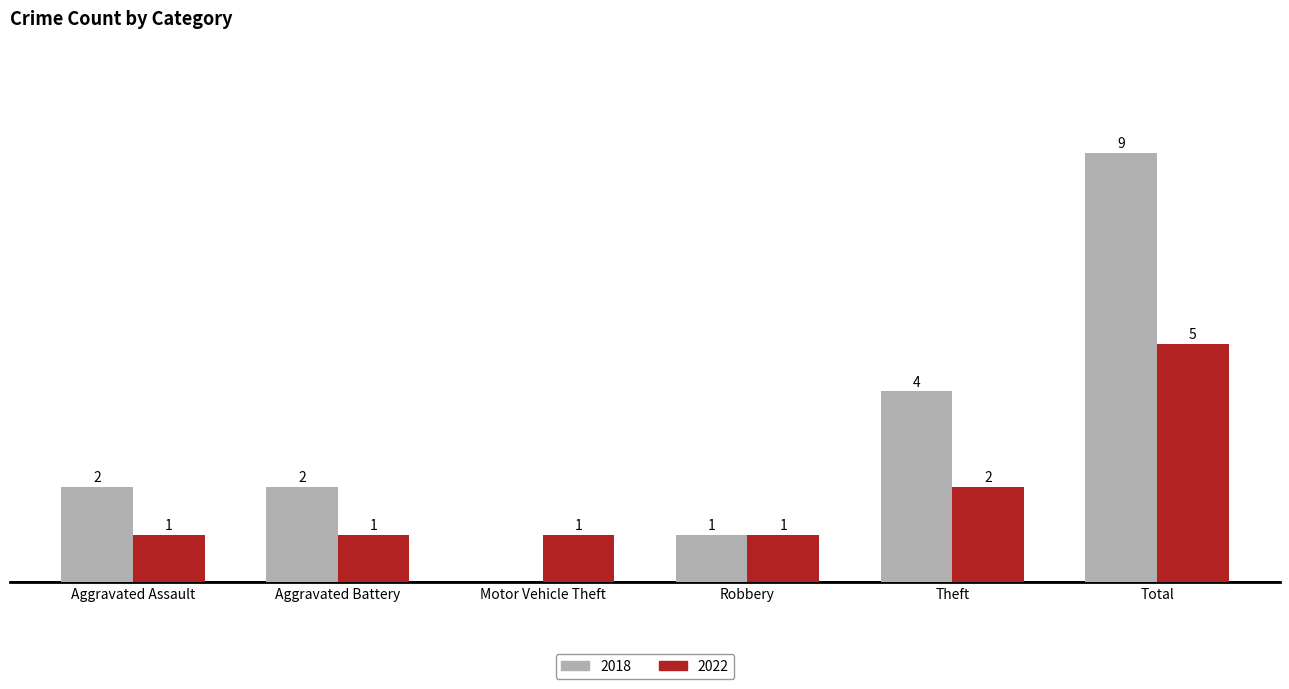

Is the value of 2022 at Robbery greater than the value of 2018 at Total?

No